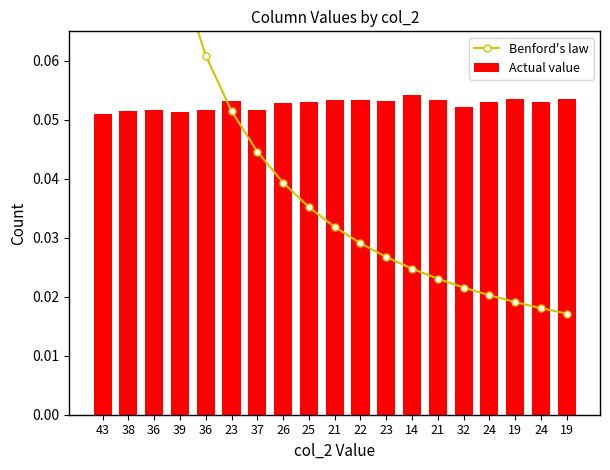

What is the greatest value displayed?

0.2